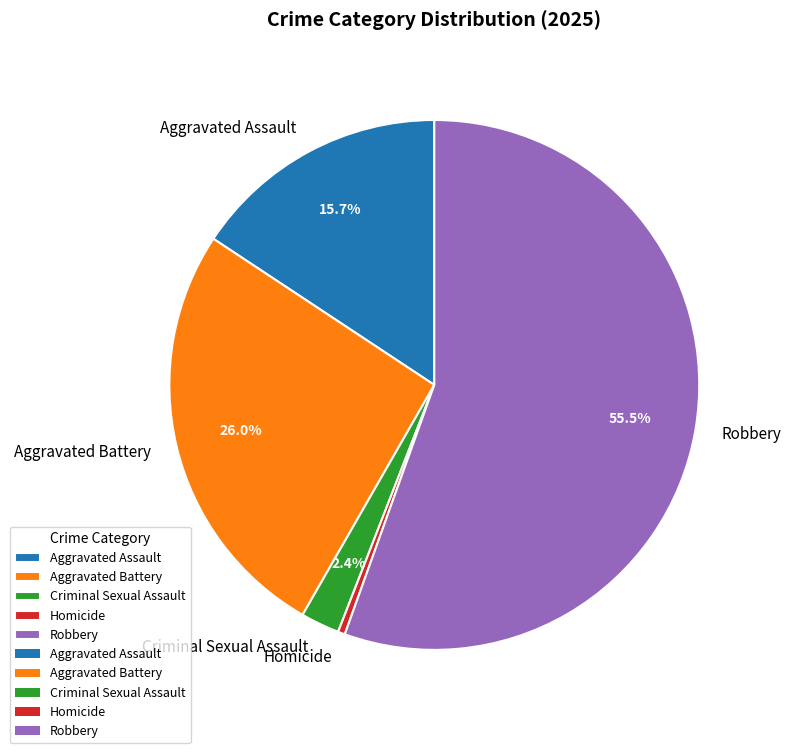

What is the majority slice?

Robbery